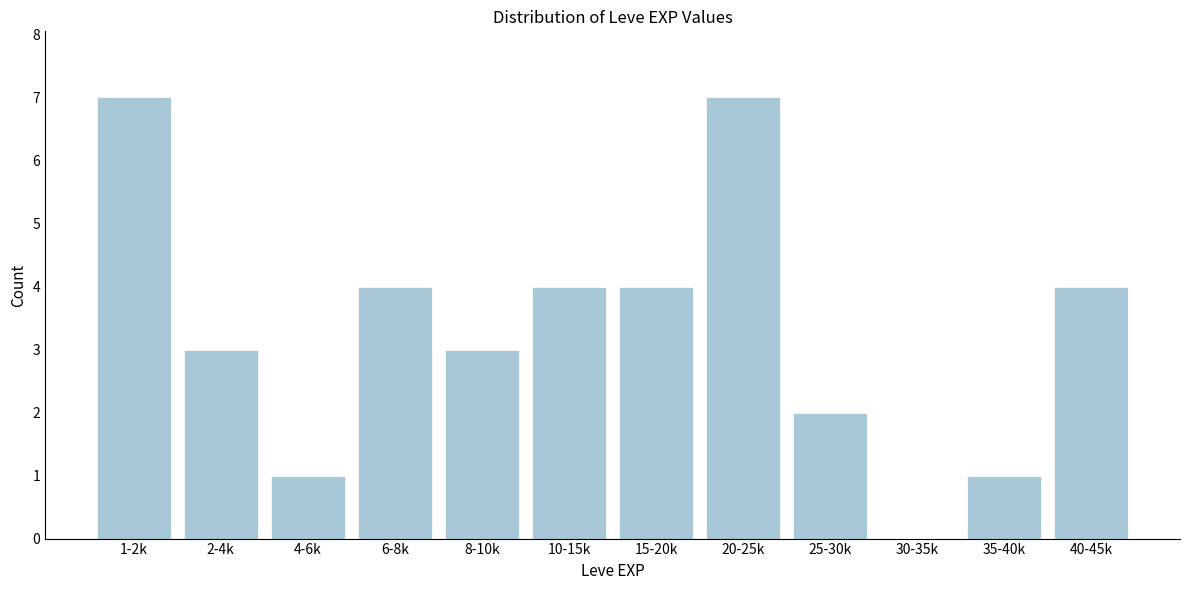

Reading right to left, what are all the values shown in this chart?

40-45k=4	35-40k=1	30-35k=0	25-30k=2	20-25k=7	15-20k=4	10-15k=4	8-10k=3	6-8k=4	4-6k=1	2-4k=3	1-2k=7